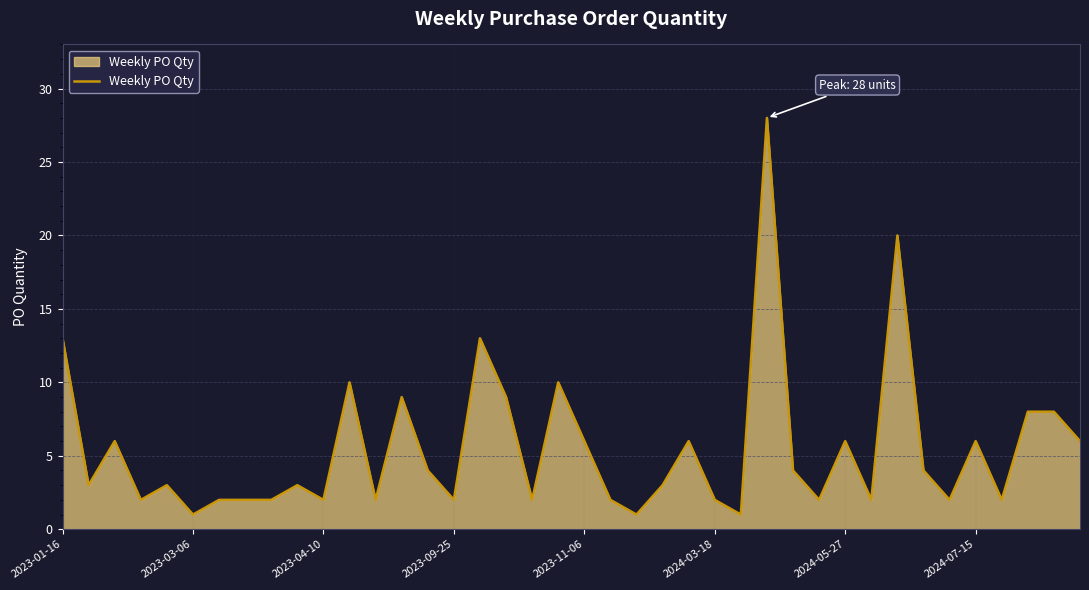

What is the difference between the maximum and minimum values?

27